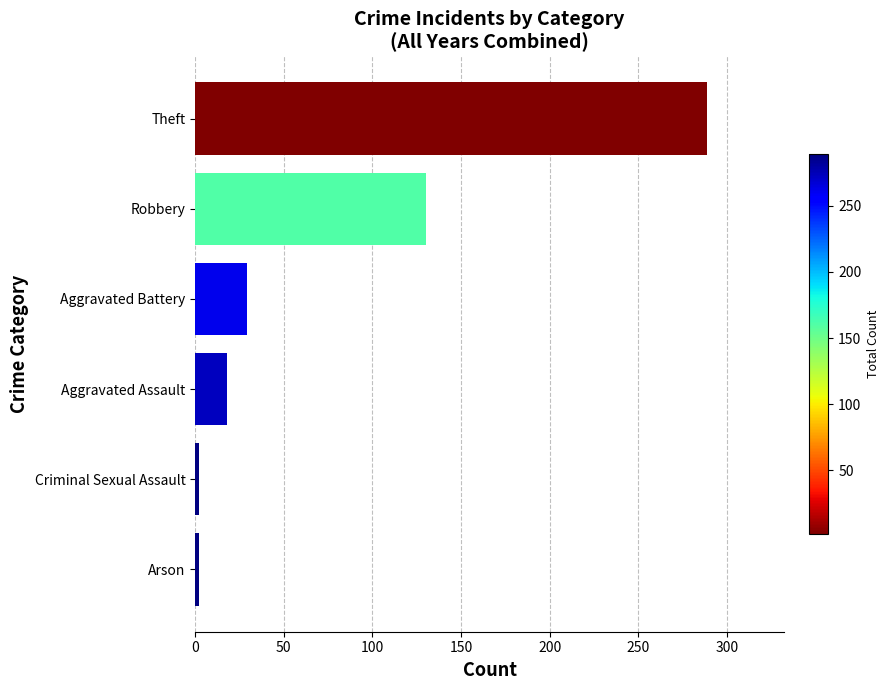

Does the chart contain stacked bars?

No